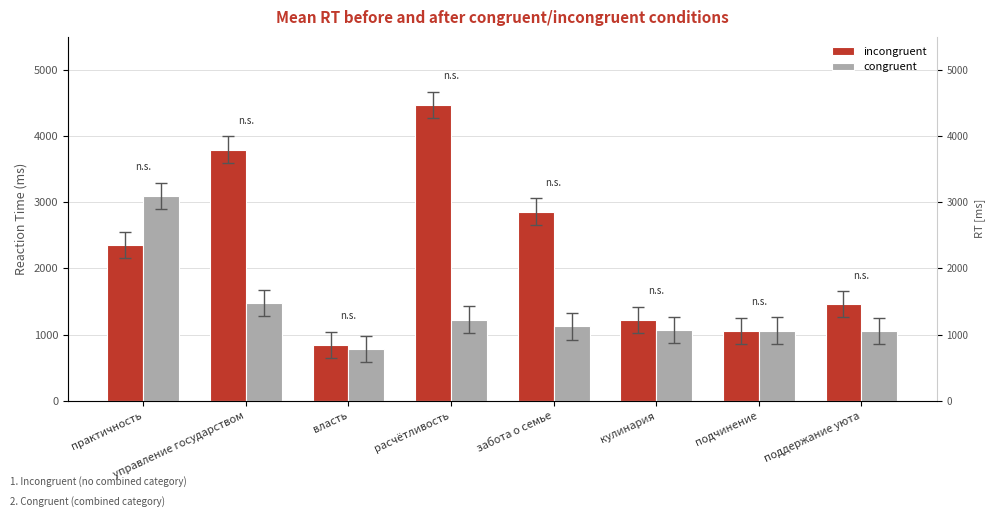

Between расчётливость and управление государством, which is larger?

расчётливость